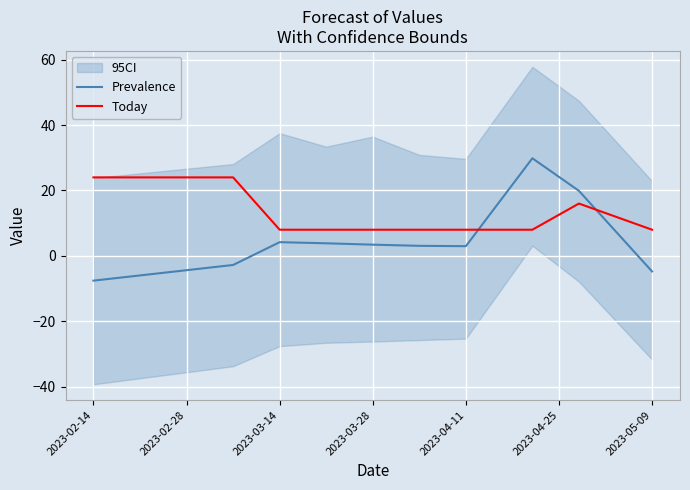

Reading right to left, list all the values displayed in this chart.

Prevalence: -4.8	19.9	29.8	3.0	3.1	3.4	3.8	4.2	-2.8	-7.6
Today: 8.0	16.0	8.0	8.0	8.0	8.0	8.0	8.0	24.0	24.0